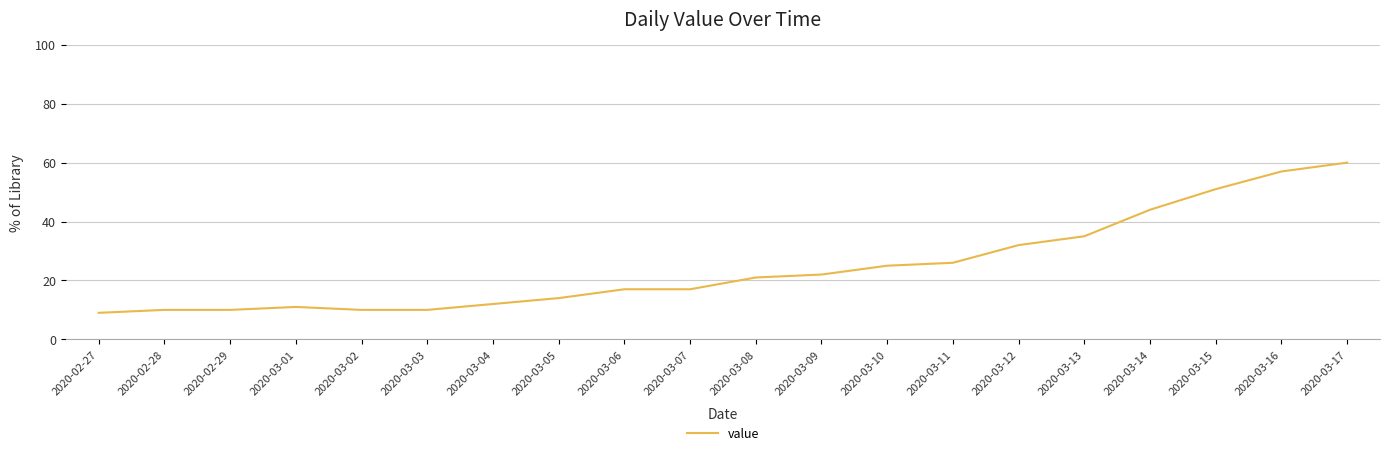

What is the difference between the values at 2020-03-16 and 2020-03-09?

35